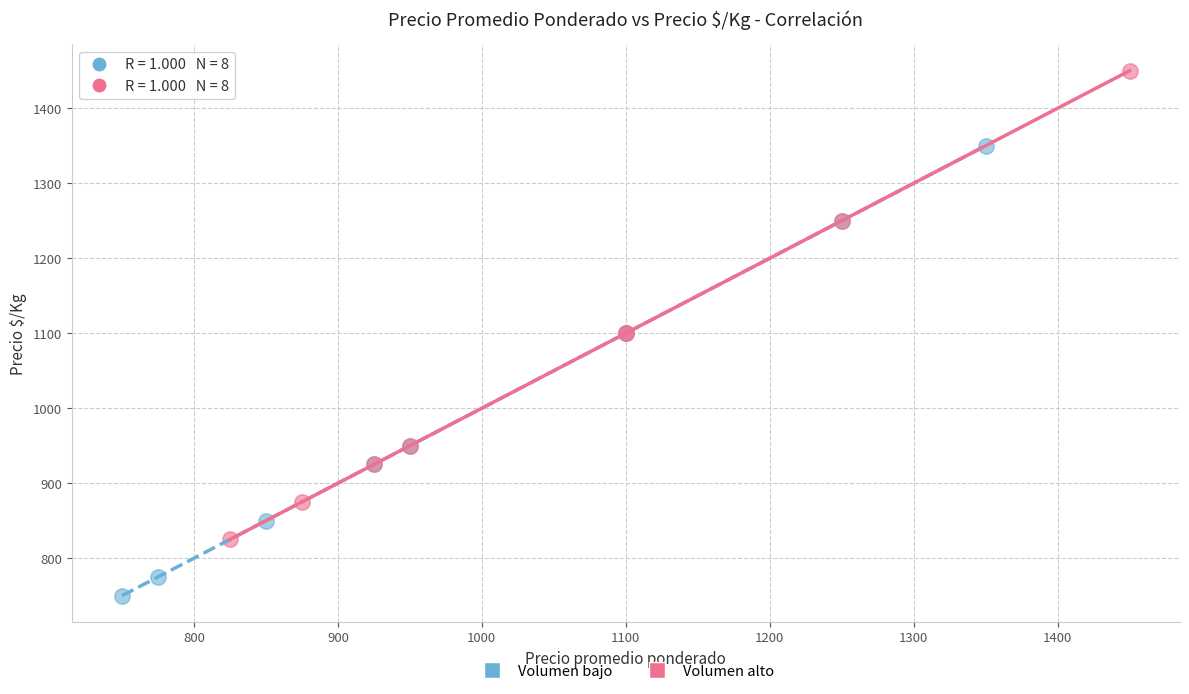

What are all the series names shown in the legend?

Volumen bajo, Volumen alto